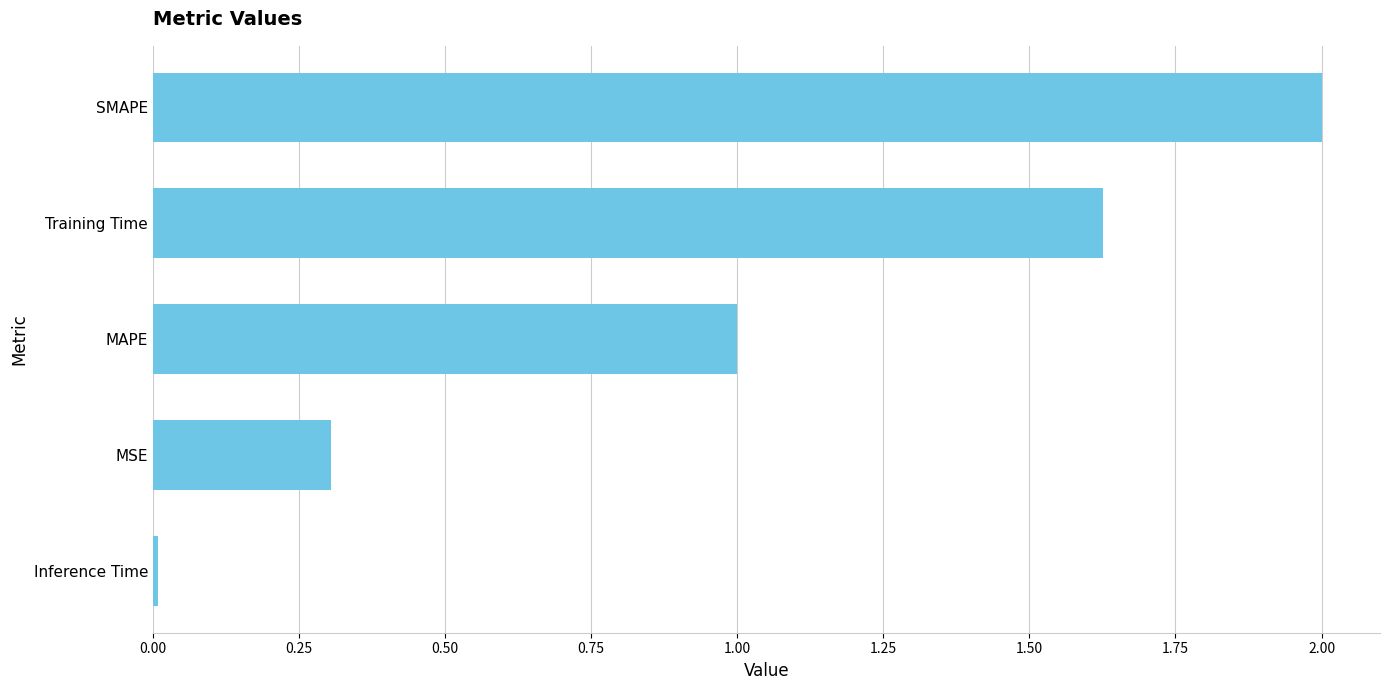

What is the label of the 1st bar from the top?

SMAPE